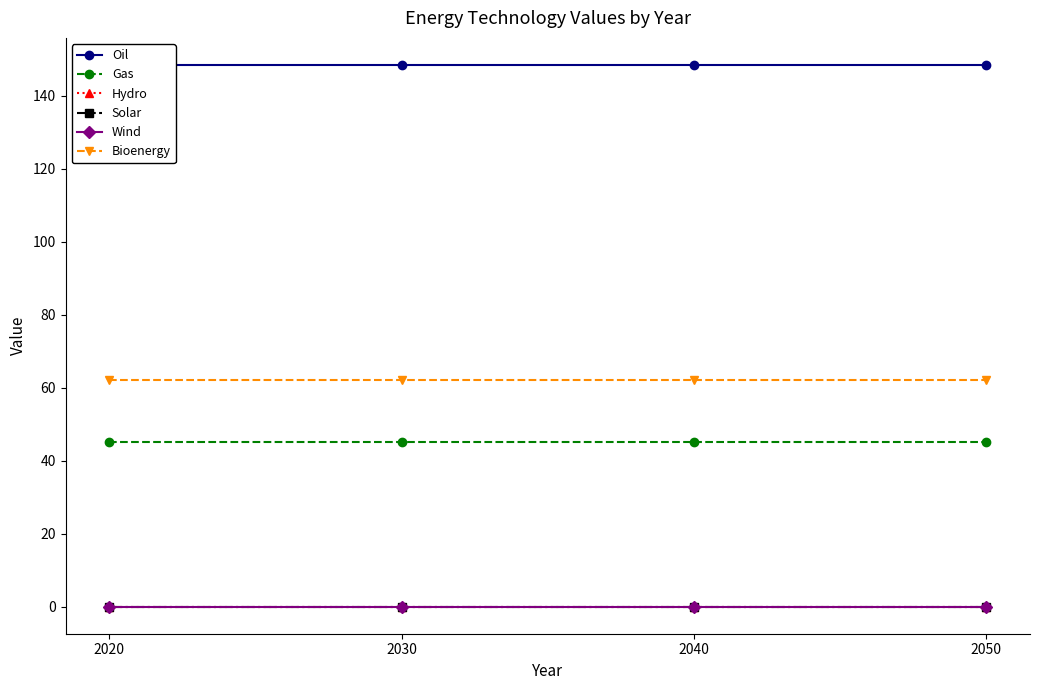

Reading left to right, transcribe all the data shown in this chart.

Oil: 148.4	148.4	148.4	148.4
Gas: 45.0	45.0	45.0	45.0
Hydro: 0.0	0.0	0.0	0.0
Solar: 0.0	0.0	0.0	0.0
Wind: 0.0	0.0	0.0	0.0
Bioenergy: 62.0	62.0	62.0	62.0